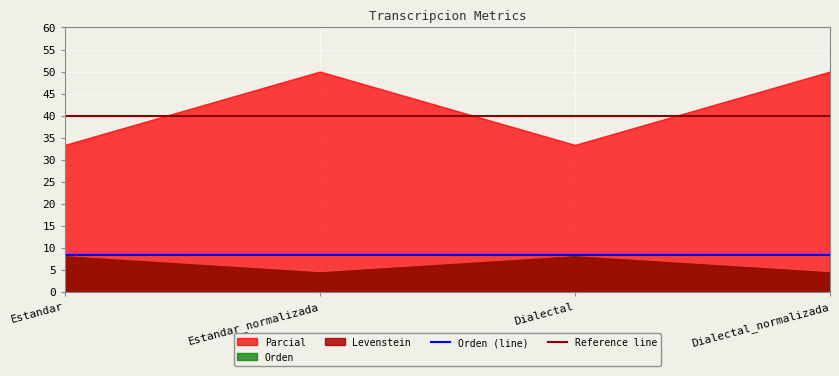

Count the number of categories in the chart.

4